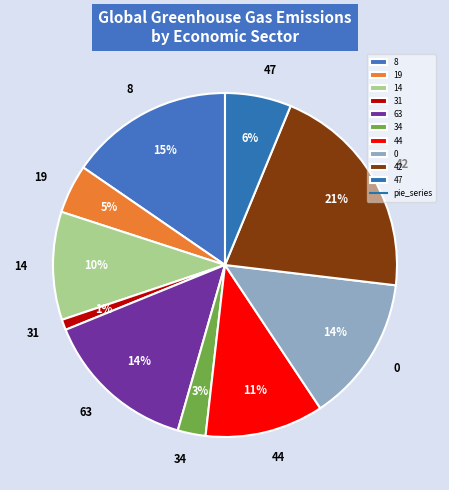

To the nearest percent, what portion does 63 represent?

14%